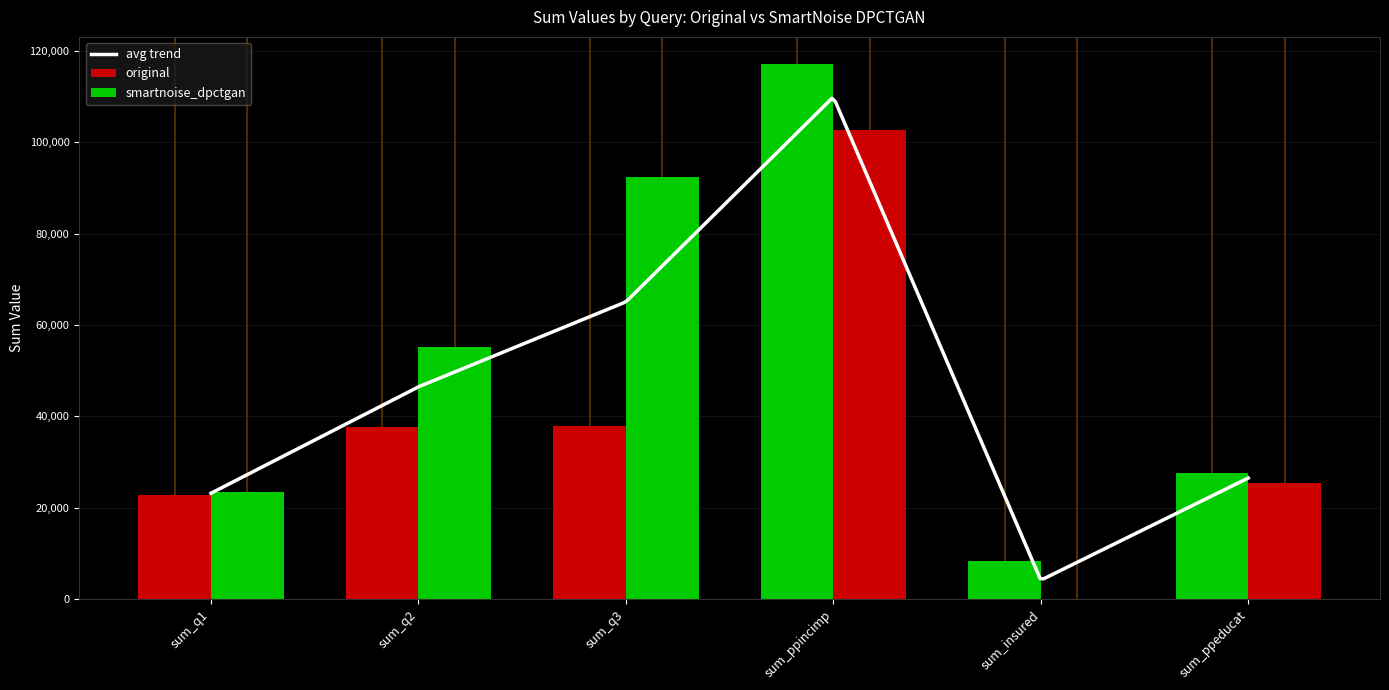

How many values in the smartnoise_dpctgan series are below 55263?

3